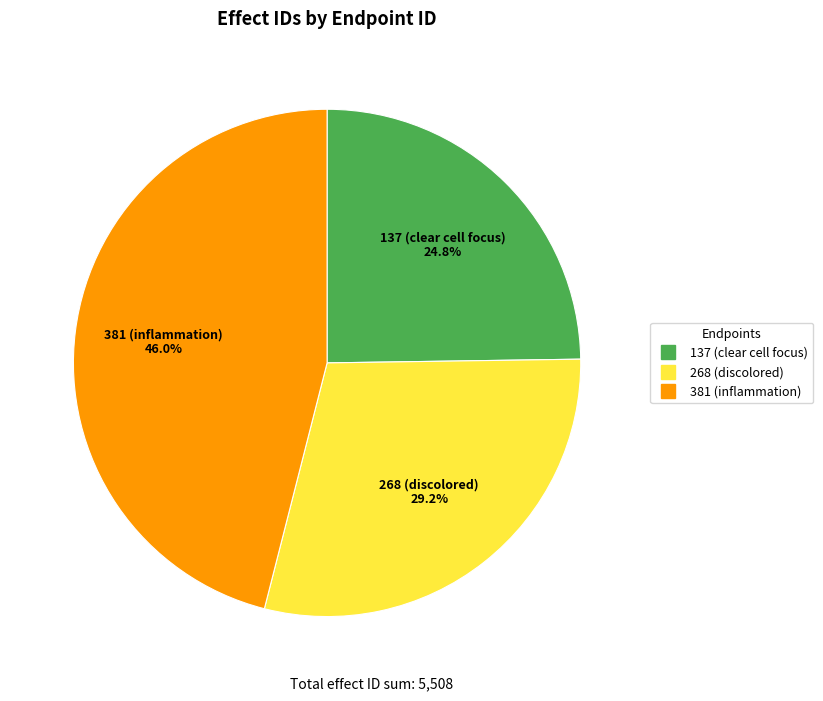

To the nearest percent, what is the difference between the largest and smallest slice percentages?

21%